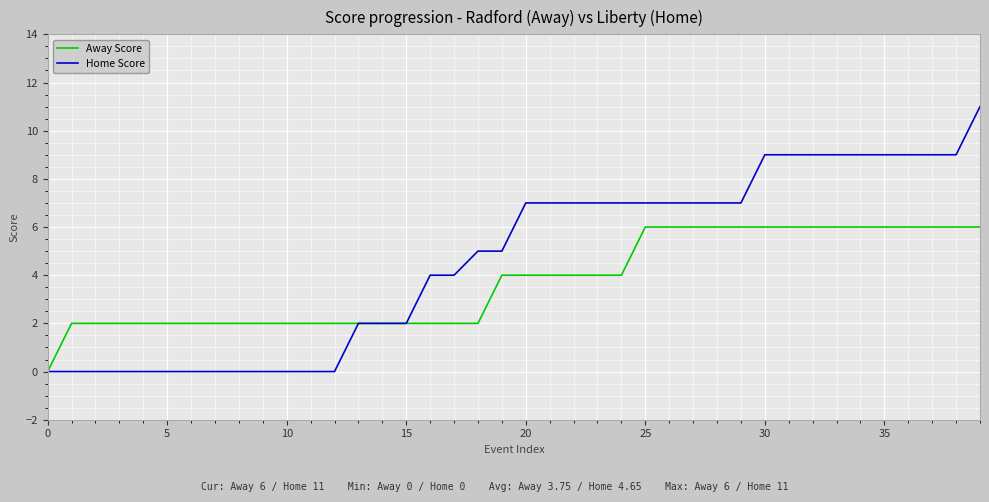

What is the maximum value shown in the chart?

11